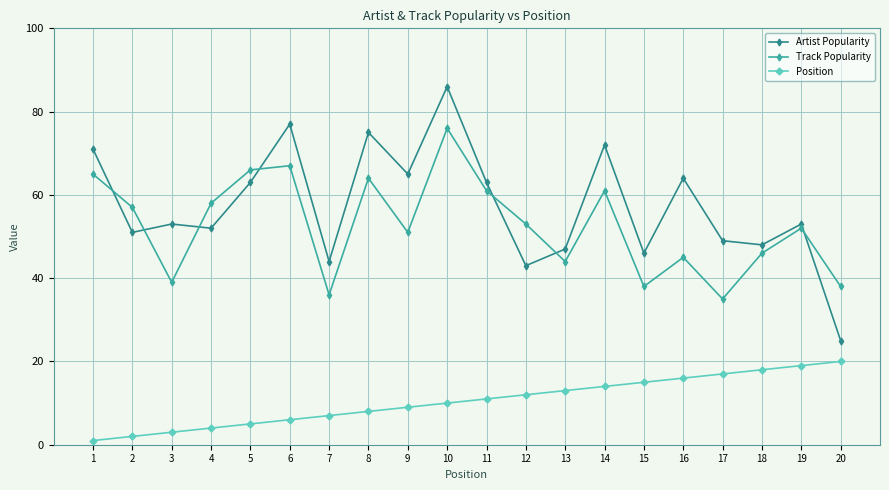

True or false: Position has a value of 7 at 10.

False